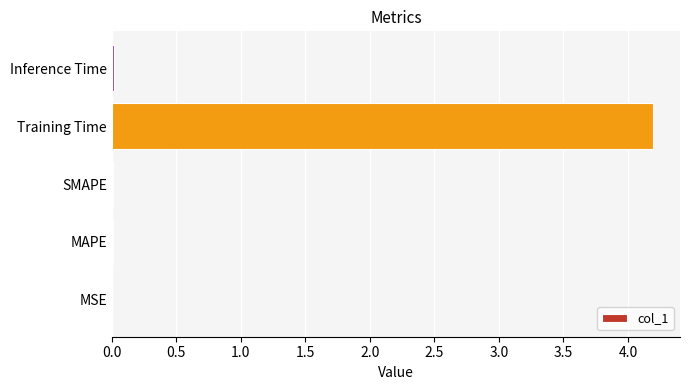

What is the greatest value displayed?

4.2